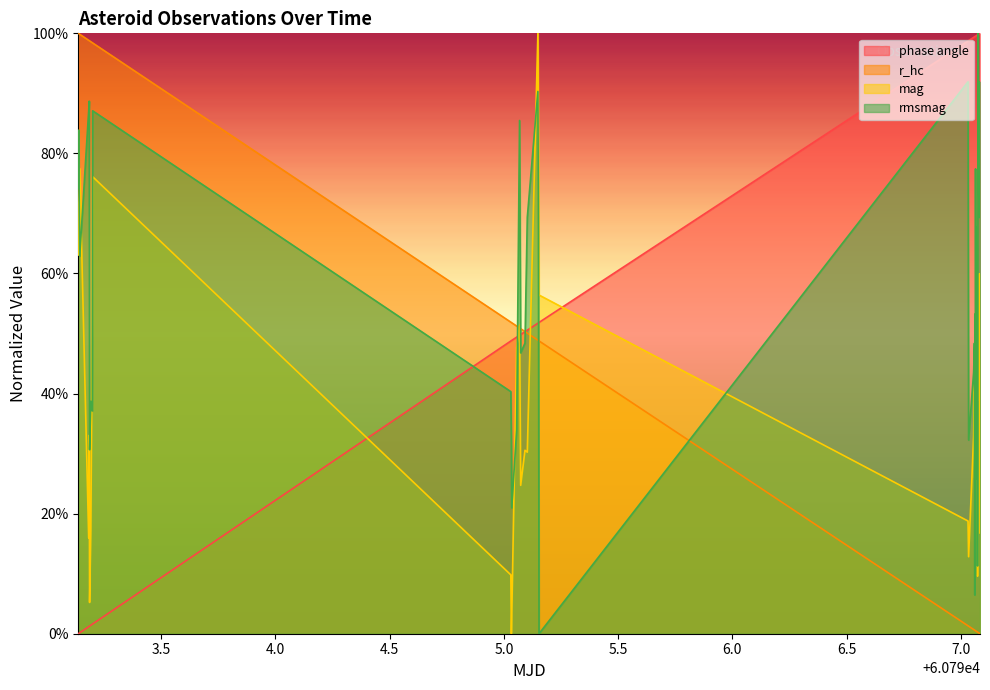

What is the highest value of the r_hc series?

100.0